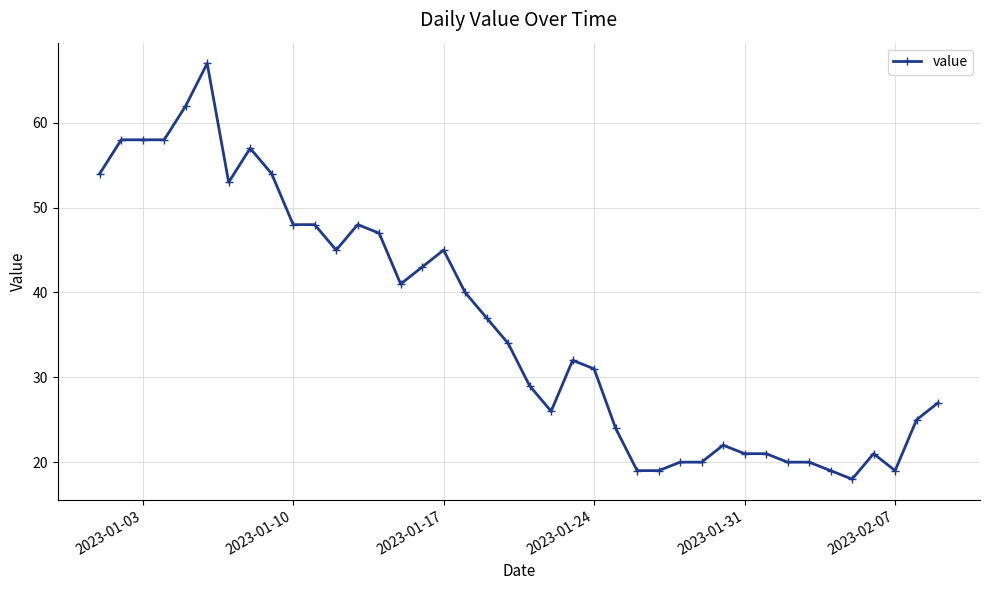

What is the value of the 13th point from the left?

48